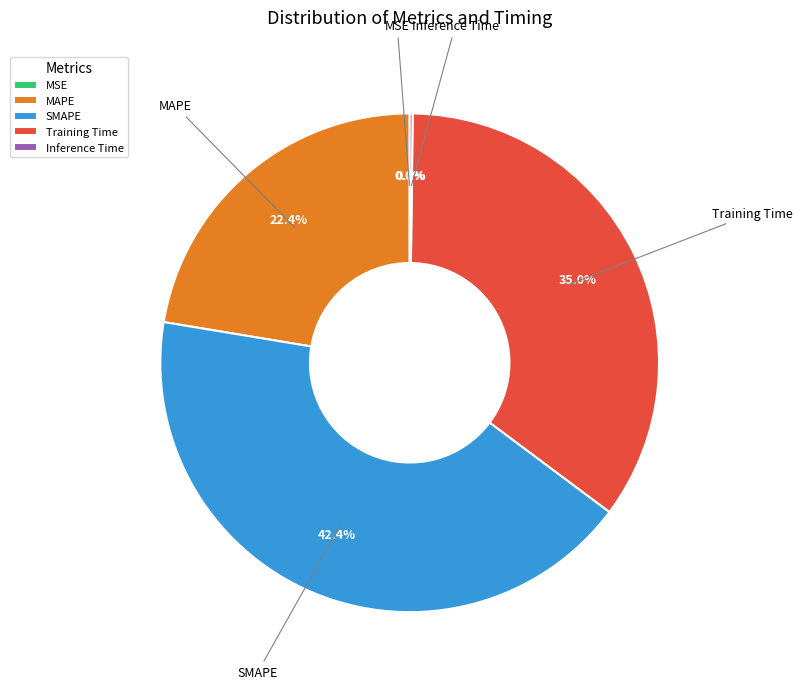

What percentage is NOT represented by MAPE?

77.6%